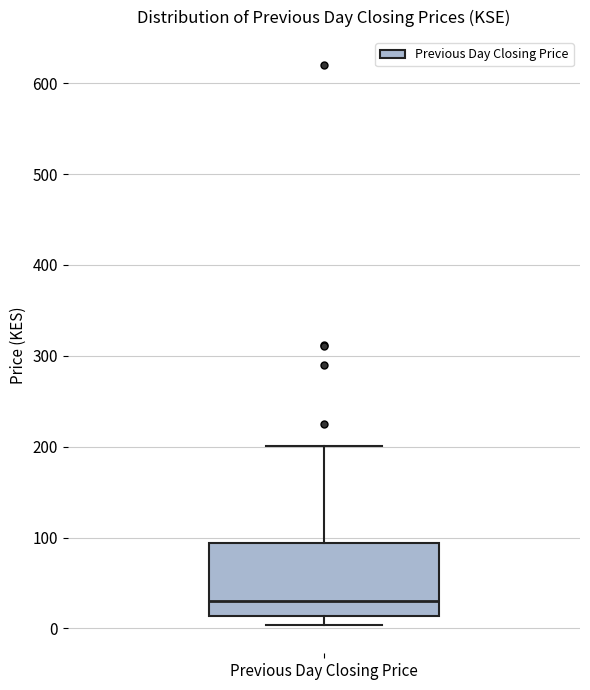

Where does the lower whisker of the box for Previous Day Closing Price end on the y-axis? The values are not printed on the chart, so give them approximately, as read against the axis.

0